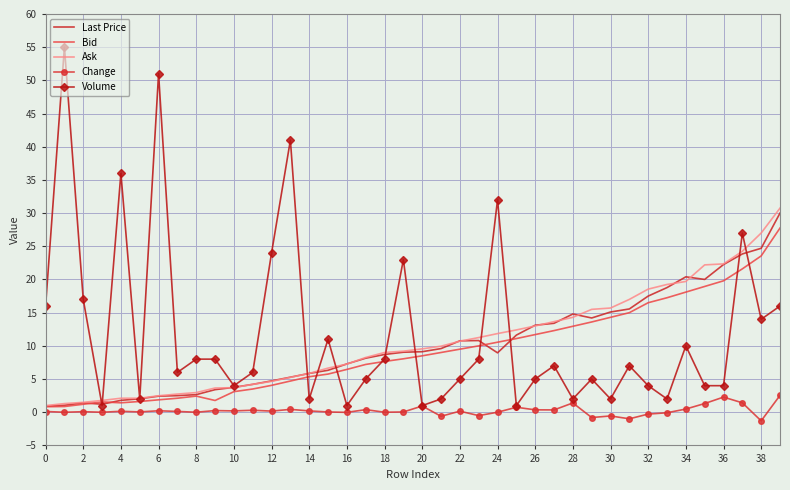

True or false: Change and Ask cross at least once.

False